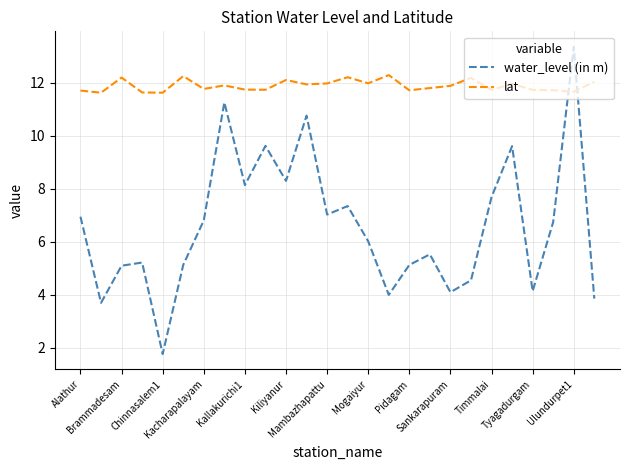

How many intersections are there between lat and water_level (in m)?

2